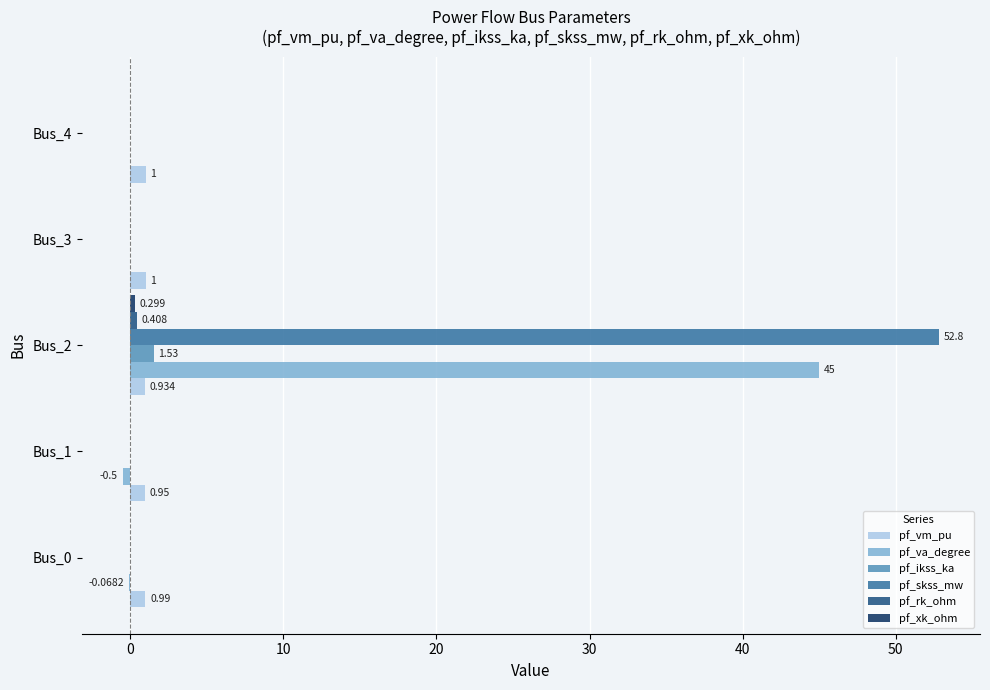

Which series has the largest total across all categories?

pf_skss_mw